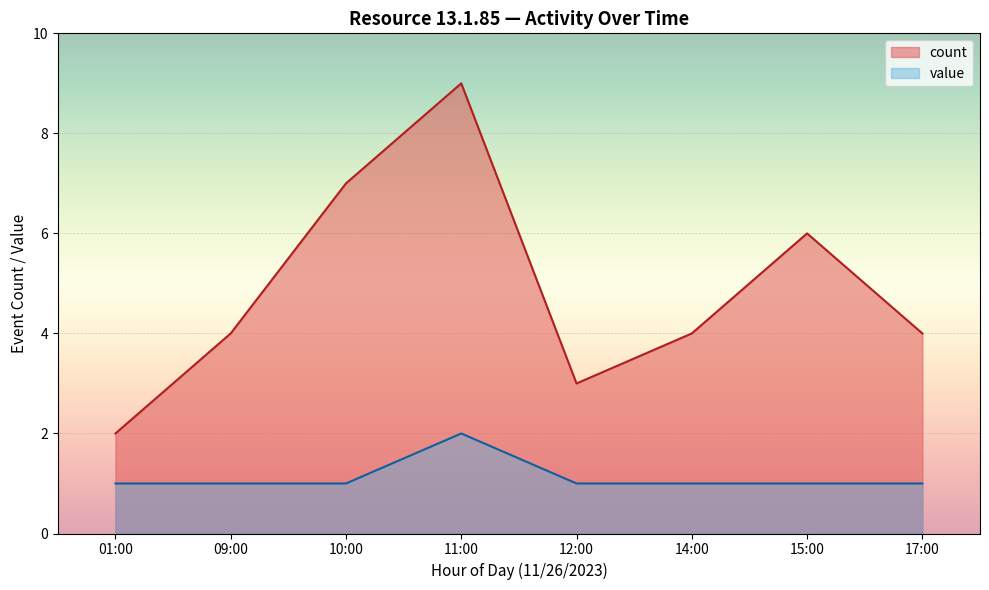

What is the smallest value displayed?

1